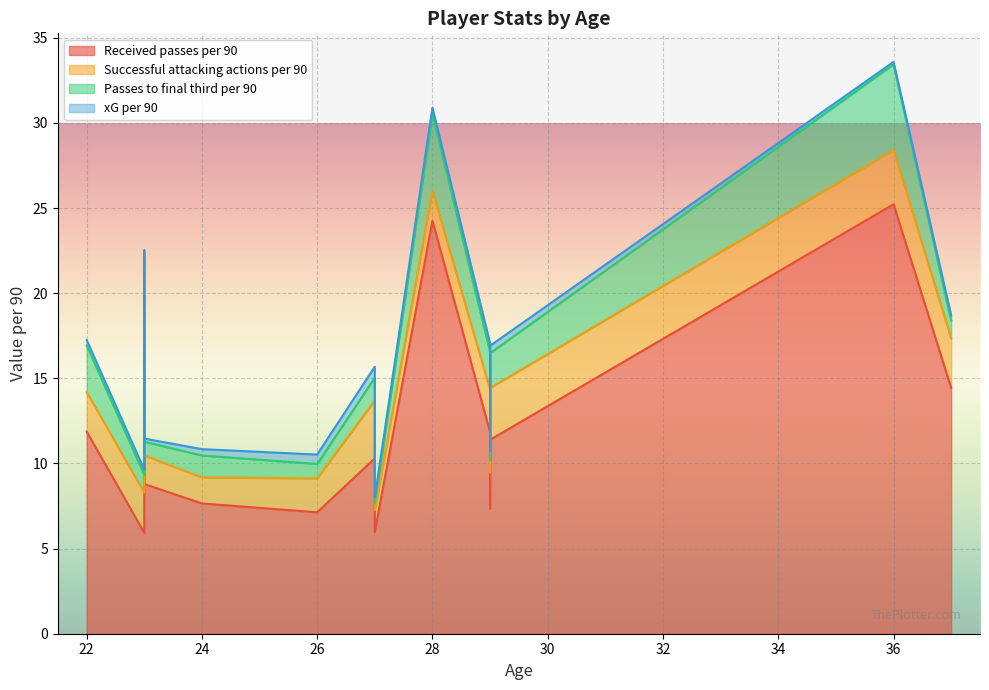

The value of Received passes per 90 at 27 is 15.4. True or false?

False